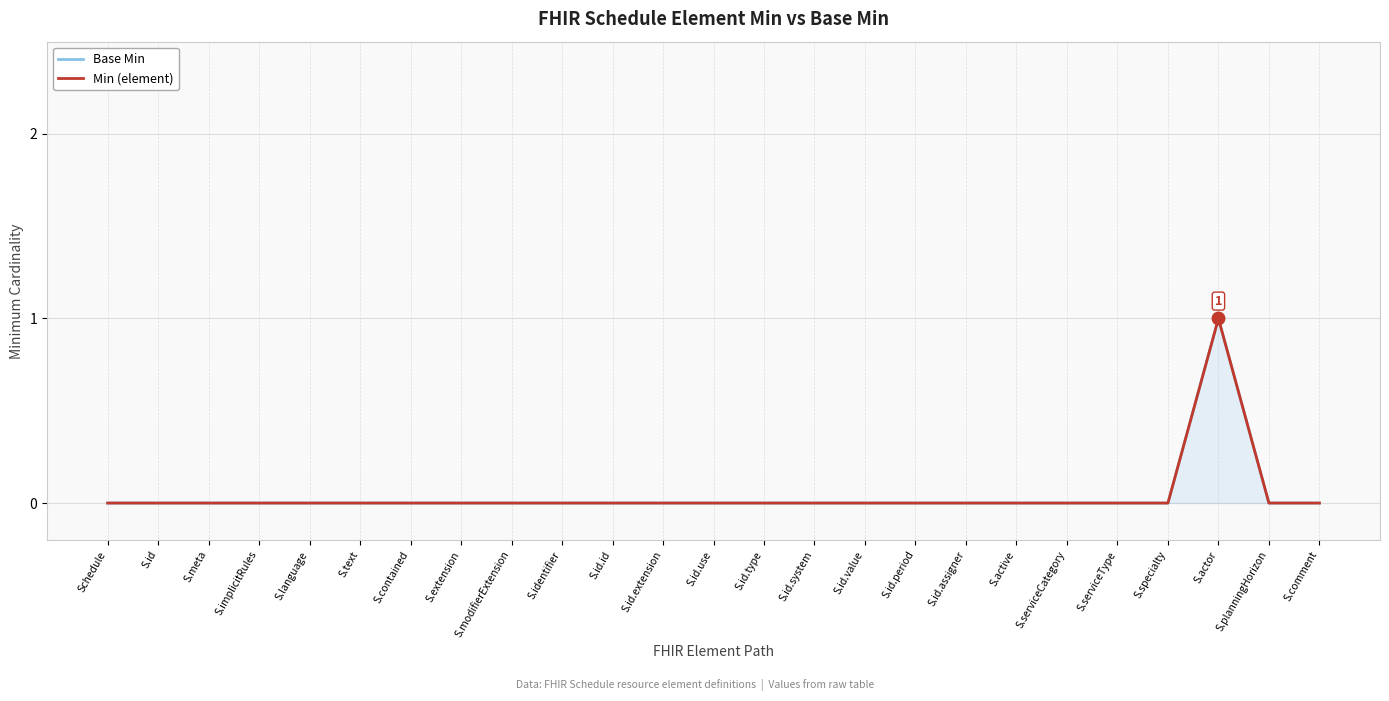

Is it true that Min (element) equals -1 at S.id.extension?

False